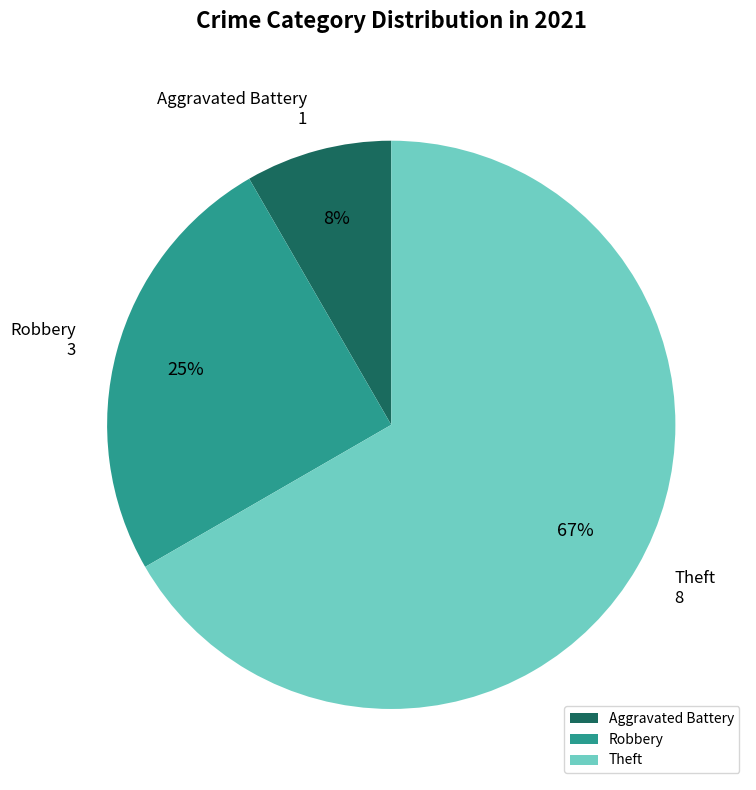

Count the number of slices in the pie.

3